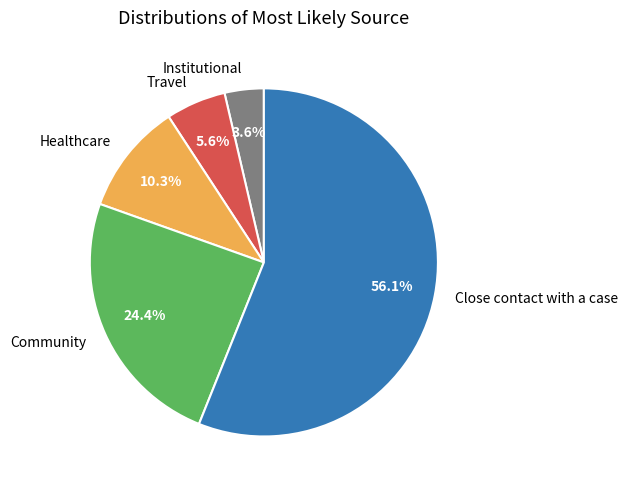

Which has a higher value, Travel or Community?

Community